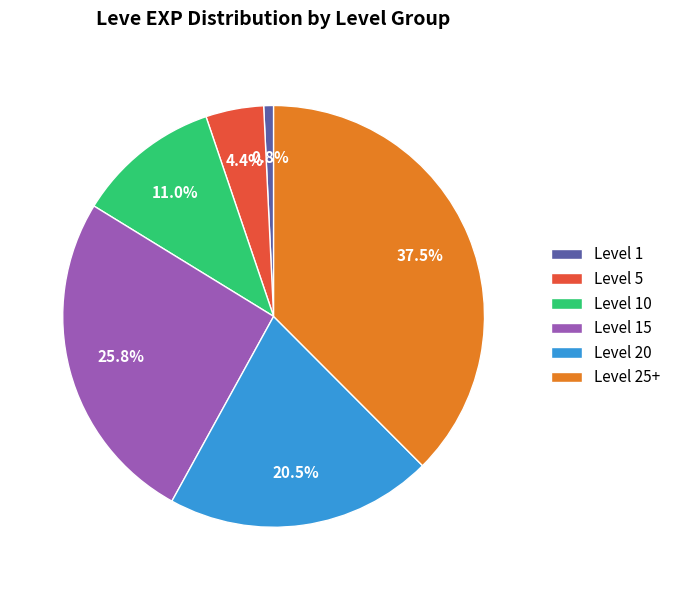

How many slices are in this pie chart?

6